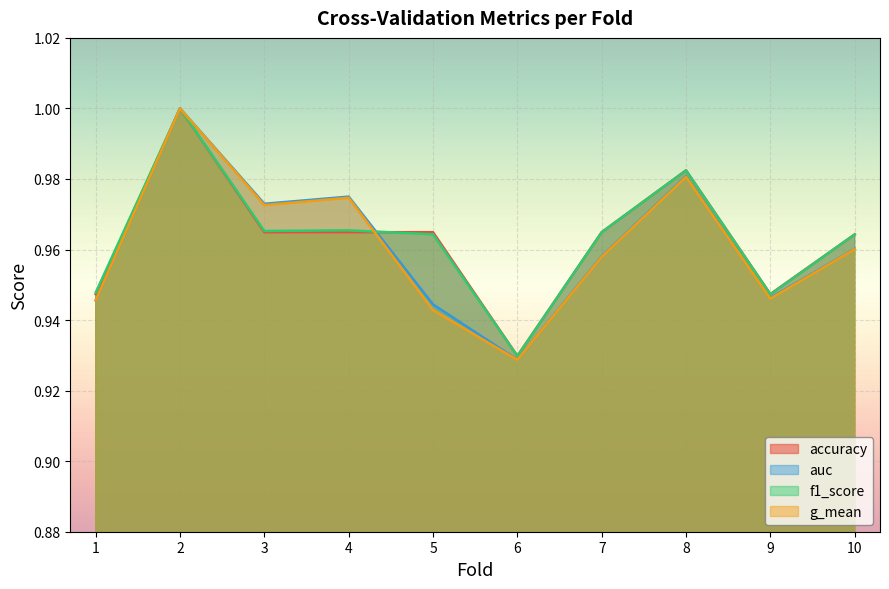

Reading right to left, what are all the values shown in this chart?

accuracy: 10=1.0	9=0.9	8=1.0	7=1.0	6=0.9	5=1.0	4=1.0	3=1.0	2=1.0	1=0.9
auc: 10=1.0	9=0.9	8=1.0	7=1.0	6=0.9	5=0.9	4=1.0	3=1.0	2=1.0	1=0.9
f1_score: 10=1.0	9=0.9	8=1.0	7=1.0	6=0.9	5=1.0	4=1.0	3=1.0	2=1.0	1=0.9
g_mean: 10=1.0	9=0.9	8=1.0	7=1.0	6=0.9	5=0.9	4=1.0	3=1.0	2=1.0	1=0.9